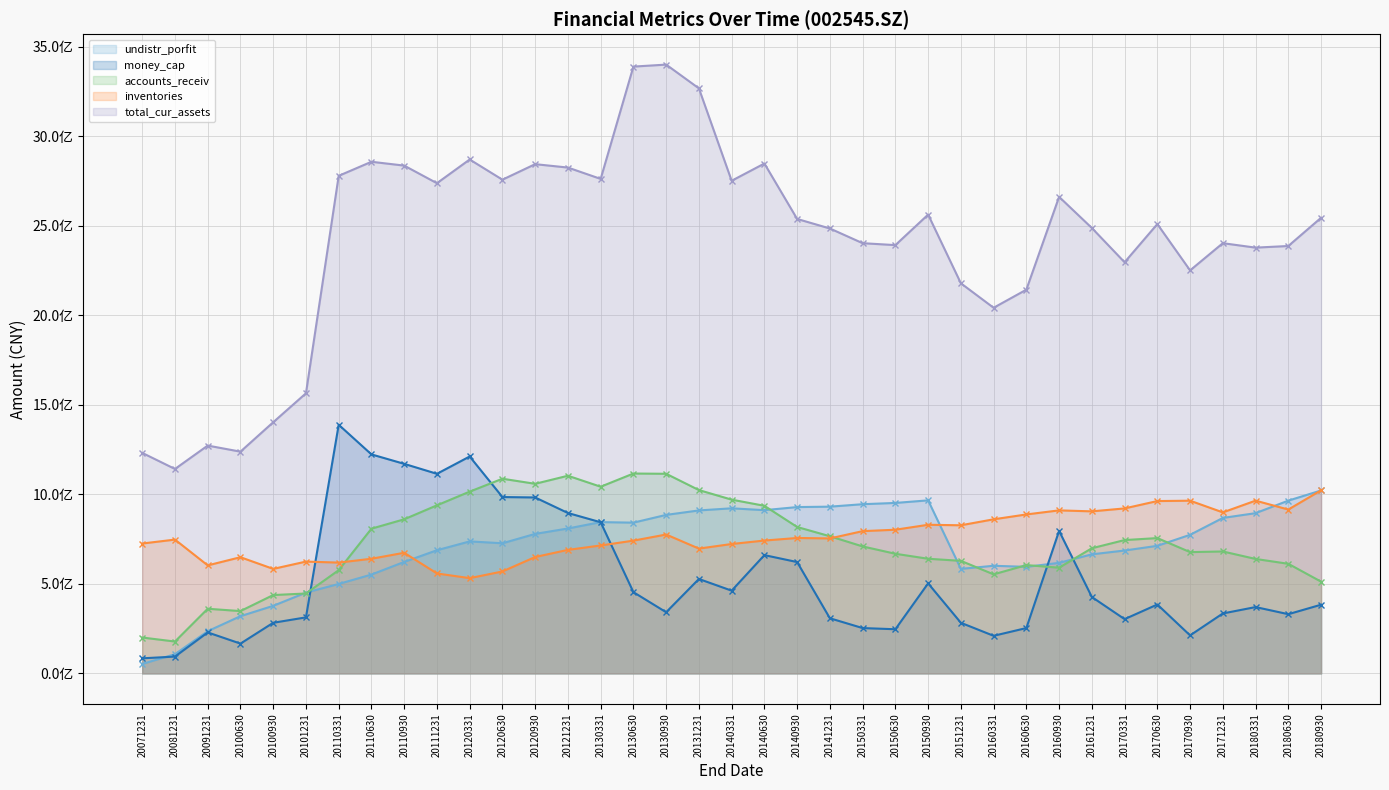

Which series has the largest total across all categories?

total_cur_assets